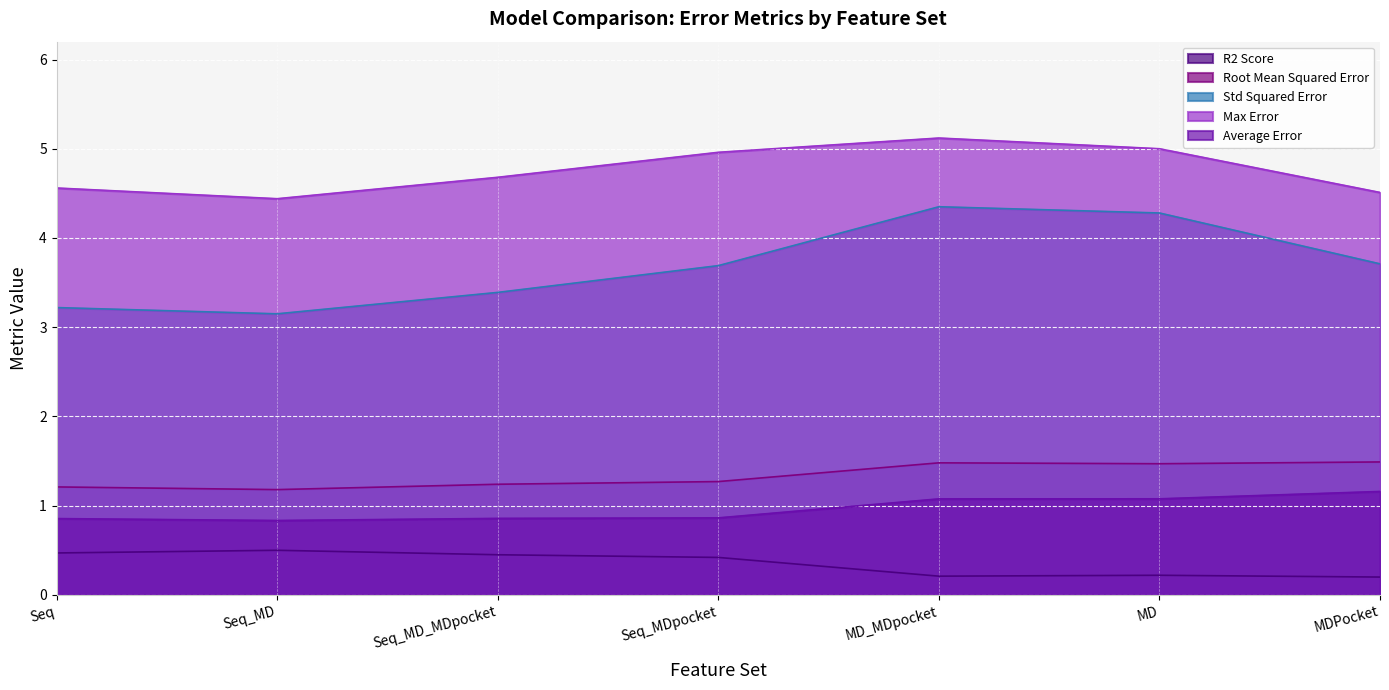

Where is the first local minimum for Max Error?

Seq_MD